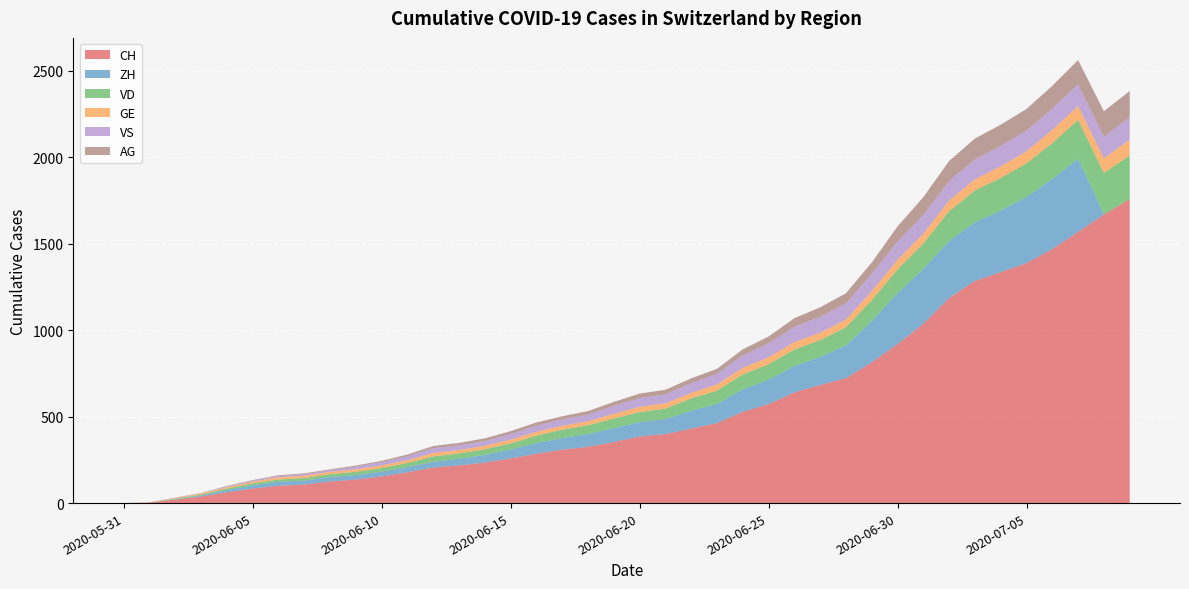

Reading left to right, list all the values displayed in this chart.

CH: 0	3	20	38	62	84	100	107	125	136	154	178	206	218	234	258	285	309	325	353	385	399	431	462	528	572	640	683	722	814	919	1037	1186	1285	1335	1388	1469	1568	1669	1758
ZH: 0	0	2	5	13	19	23	23	26	26	28	30	33	38	45	52	62	67	75	80	83	87	103	111	130	142	153	162	190	238	294	317	330	338	357	382	405	424	0	0
VD: 0	0	4	6	9	11	13	15	16	19	20	24	31	31	32	35	43	48	50	56	58	60	71	77	86	89	95	97	105	121	138	147	172	185	188	195	208	224	240	252
GE: 0	1	4	6	8	10	13	13	14	14	16	16	20	20	20	22	22	23	23	27	31	31	32	36	38	40	43	43	44	52	56	57	62	64	67	69	76	80	84	92
VS: 0	1	2	2	4	6	7	9	9	15	19	23	27	27	27	32	36	37	38	46	50	52	56	62	72	80	88	92	93	101	105	108	112	116	118	120	123	126	126	128
AG: 0	0	0	1	3	3	5	5	5	7	7	10	13	14	16	17	18	18	21	23	26	26	28	28	35	40	50	55	59	65	88	103	116	120	123	125	132	140	147	153